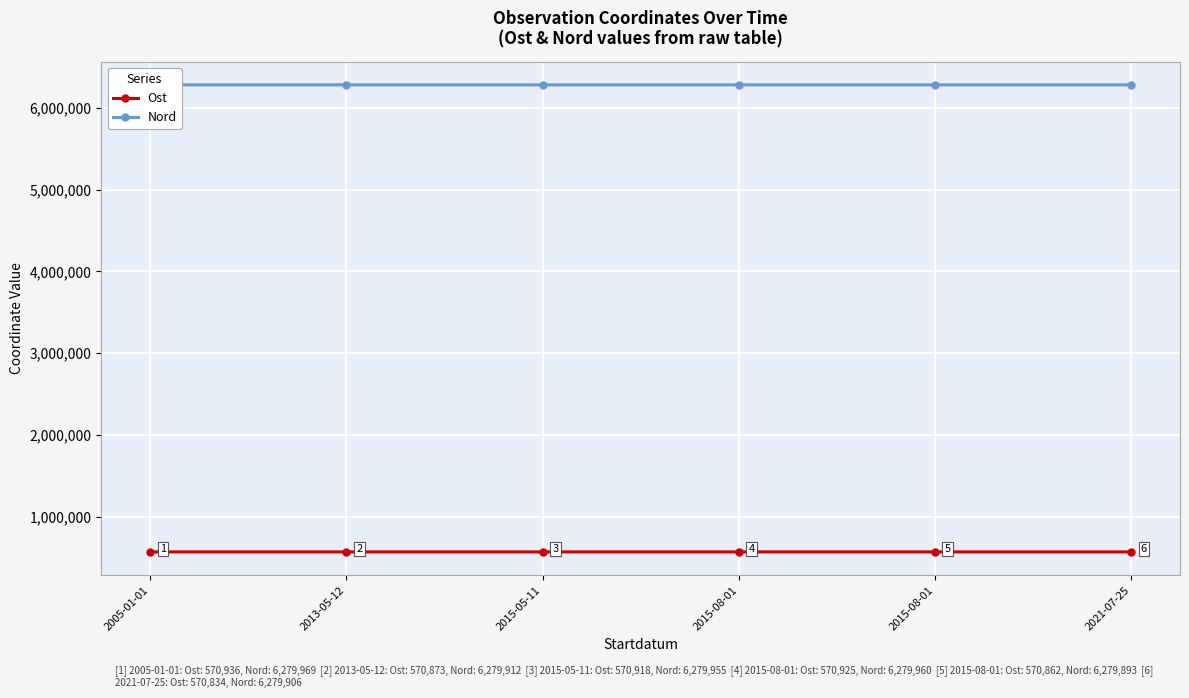

At how many categories does at least one series exceed 1237659?

6